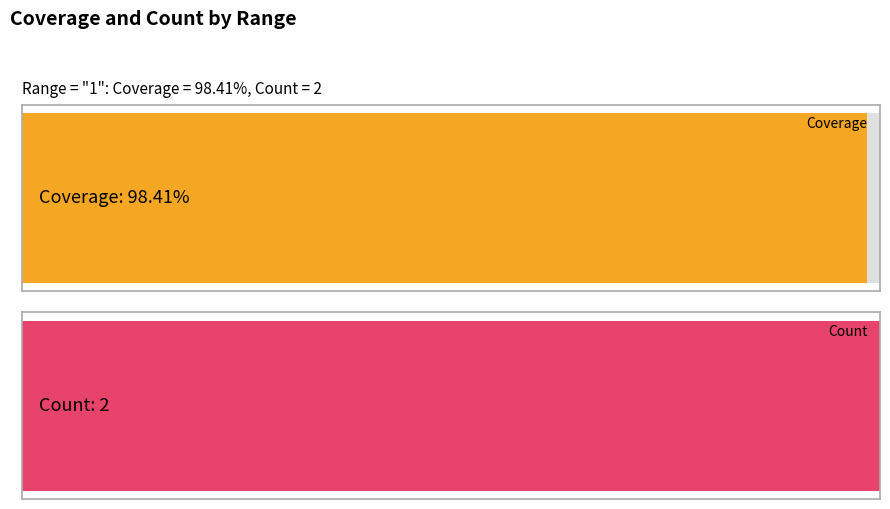

What are all the series names shown in the legend?

Coverage, Count